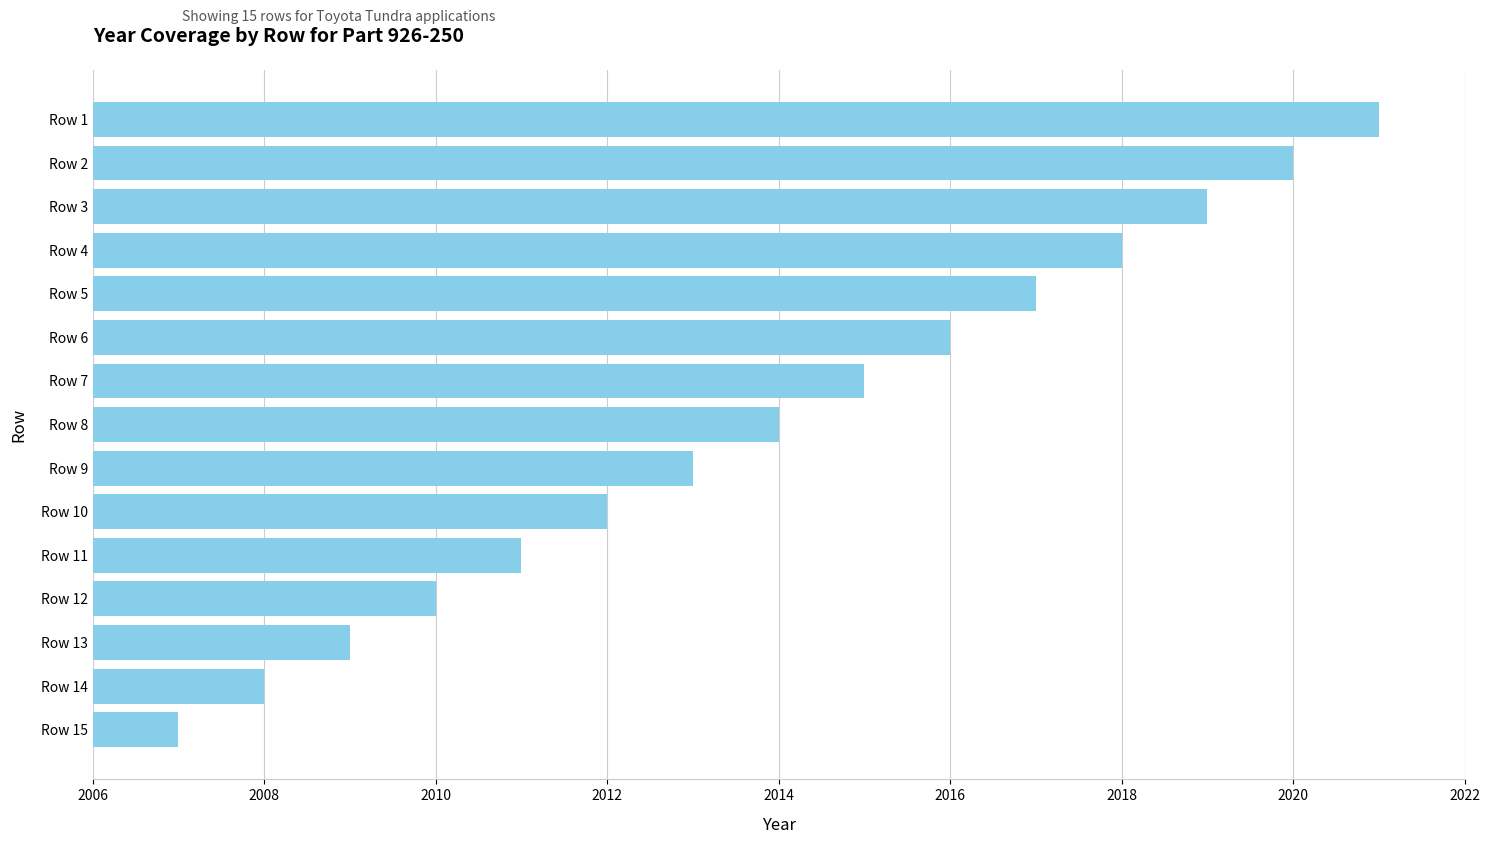

What is the value of the 8th bar from the top?

2014